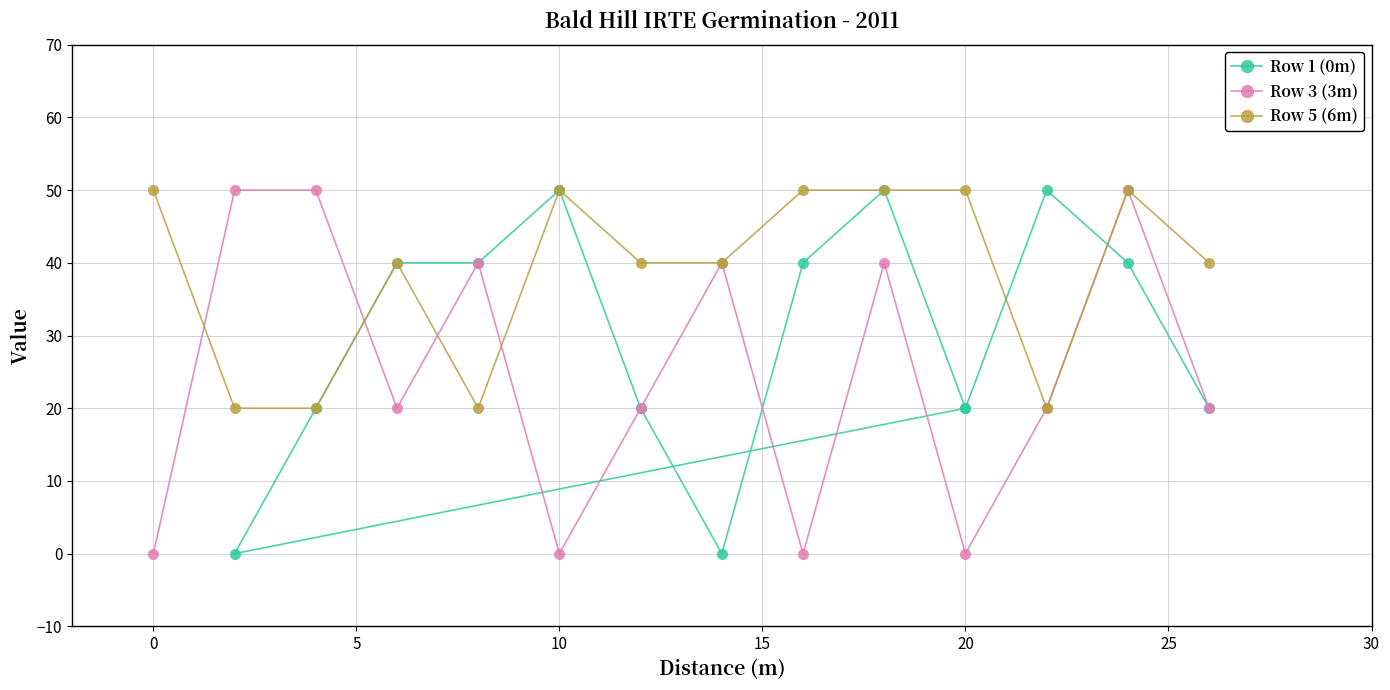

After their last crossing, which series has the higher values: Row 3 (3m) or Row 1 (0m)?

Row 3 (3m)